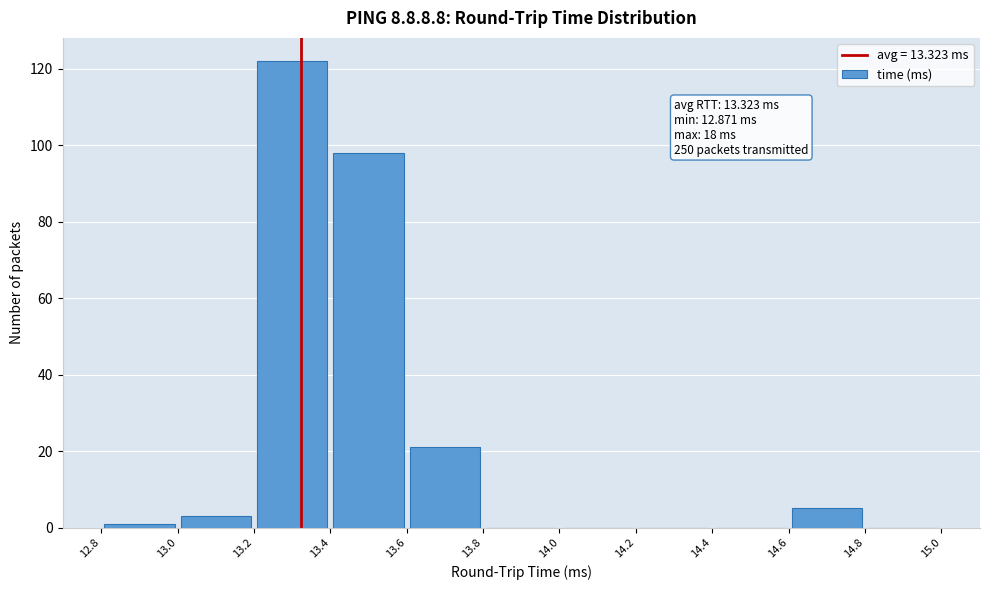

Which range on the x-axis has the tallest bar?

13.2 to 13.4